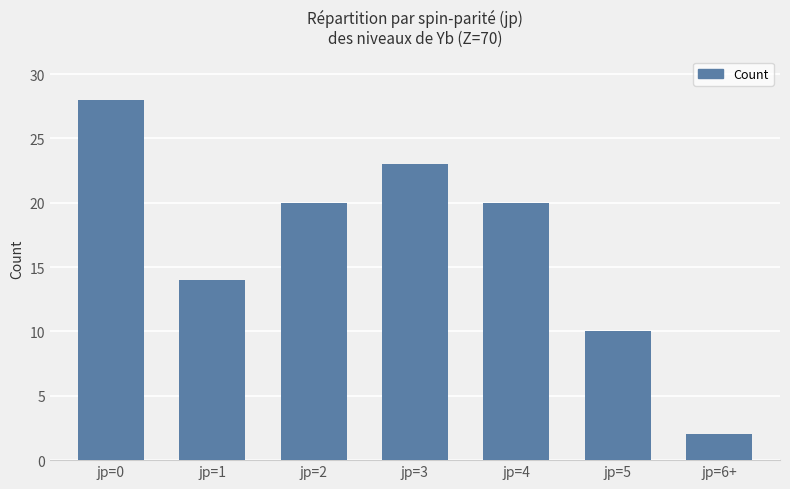

What value does the data have at jp=2, to the nearest 10?

20